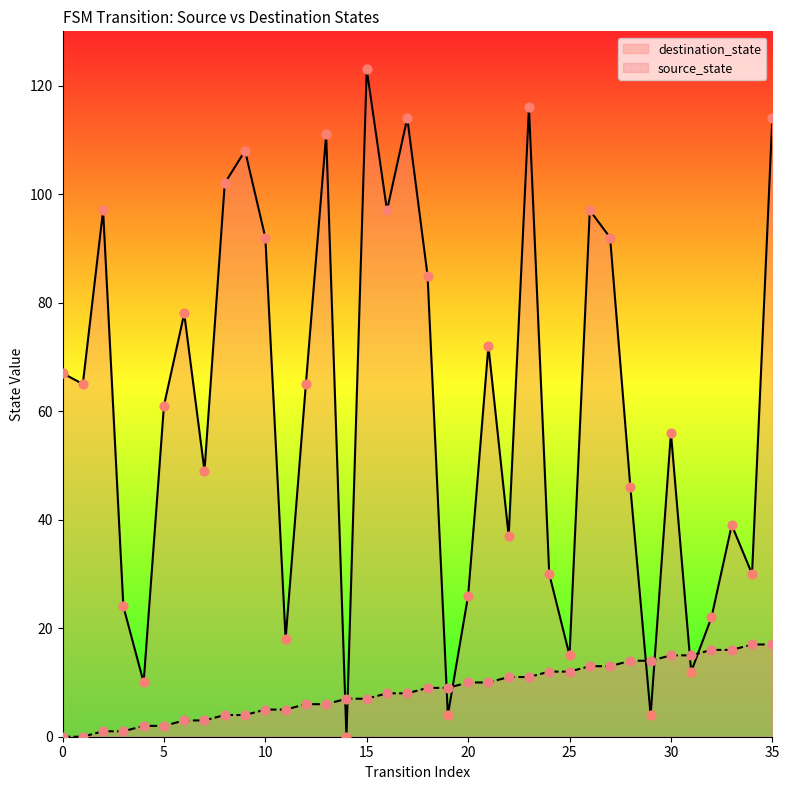

What are all the series names shown in the legend?

destination_state, source_state